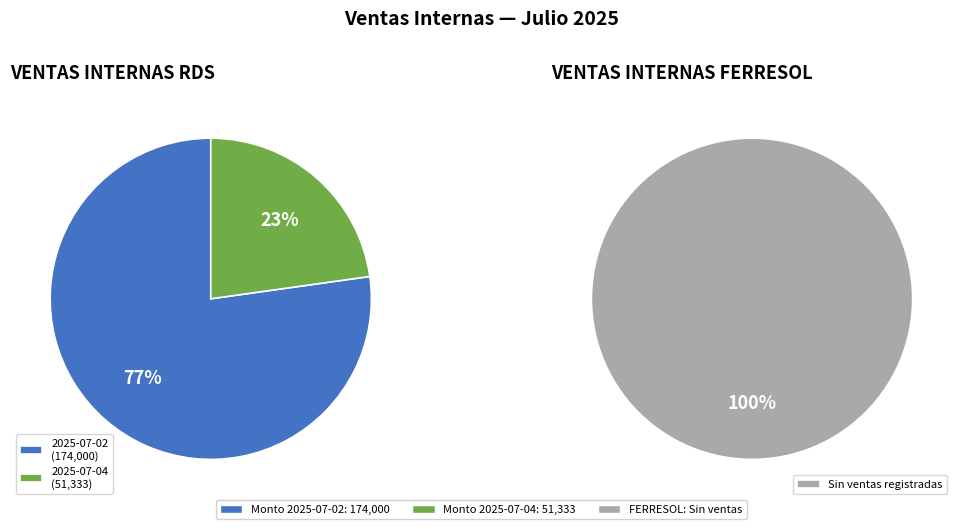

What portion of the pie excludes 2025-07-02?

22.8%